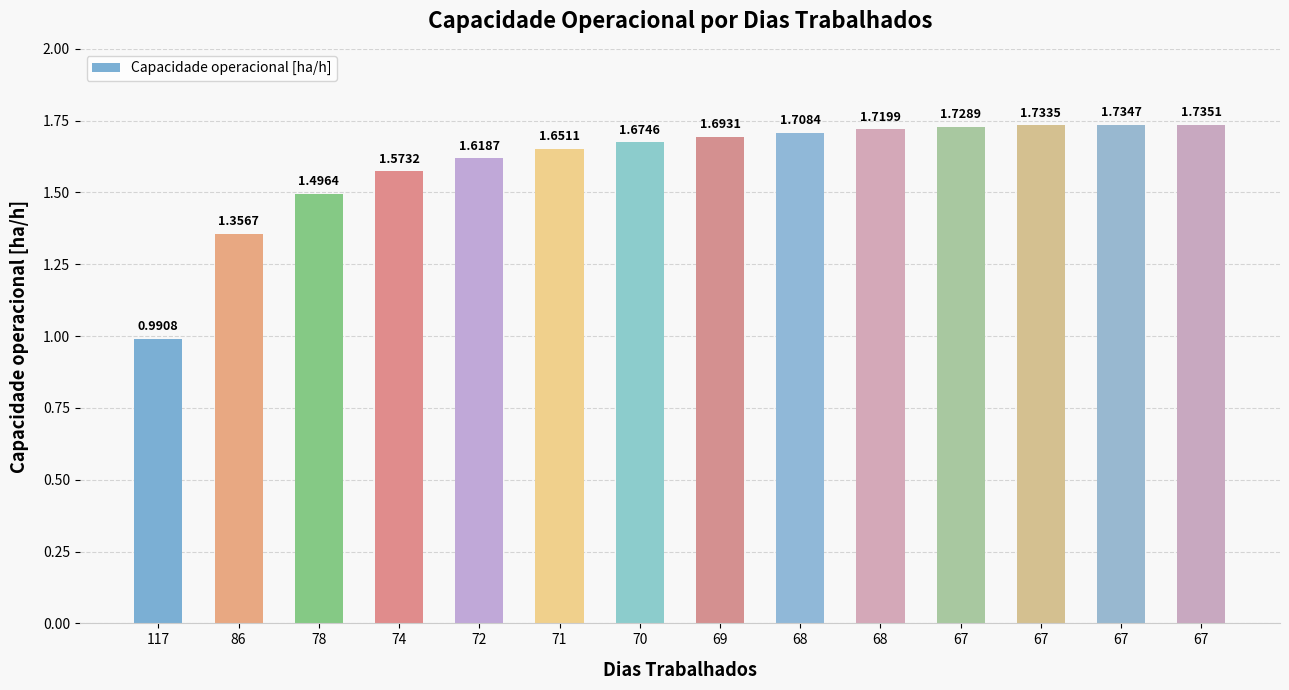

What is the value of the 6th bar from the left?

1.7